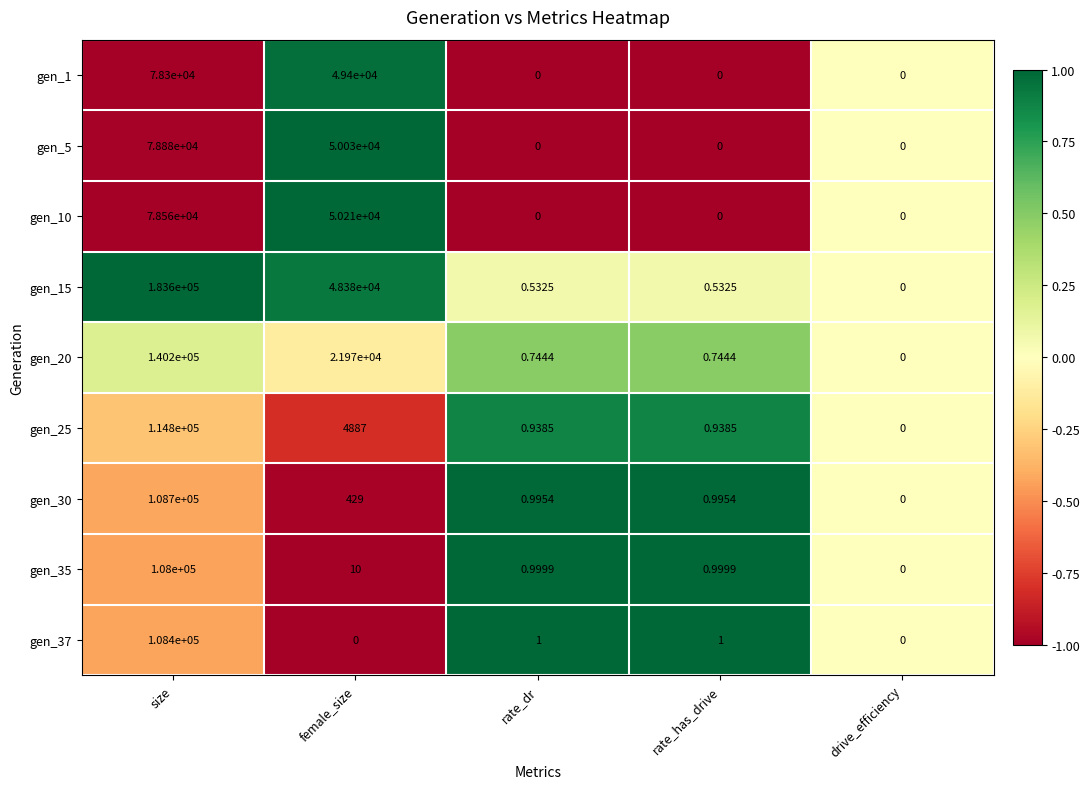

What is the maximum value shown in the chart?

183600.0